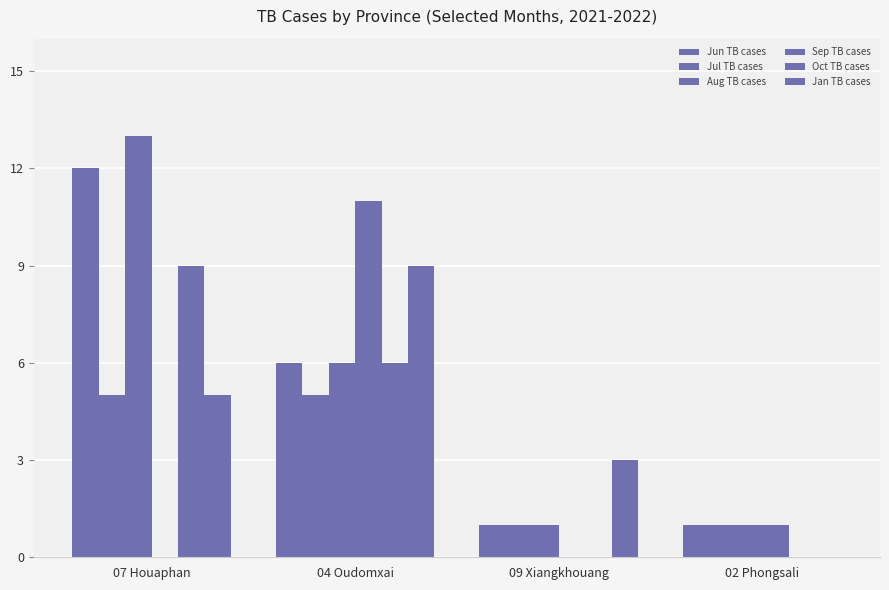

How many distinct data groups are displayed?

6